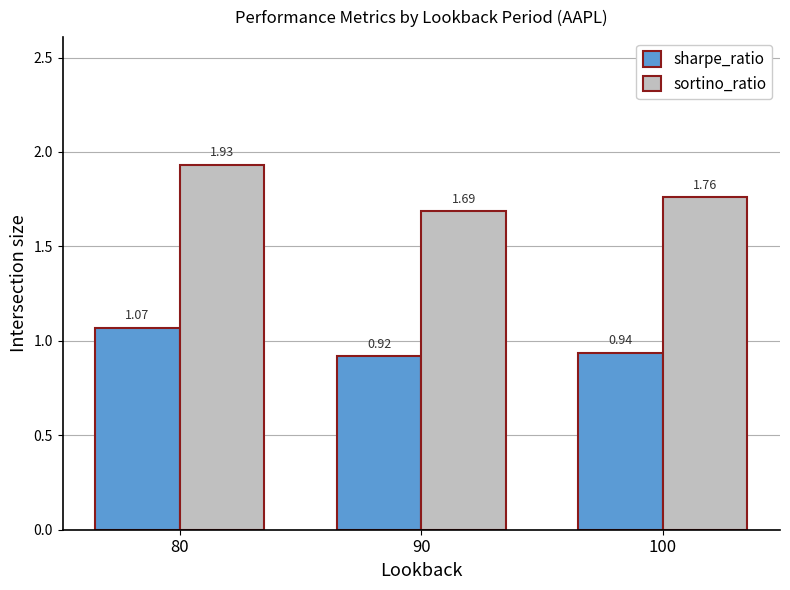

At which label does sortino_ratio reach its minimum?

90